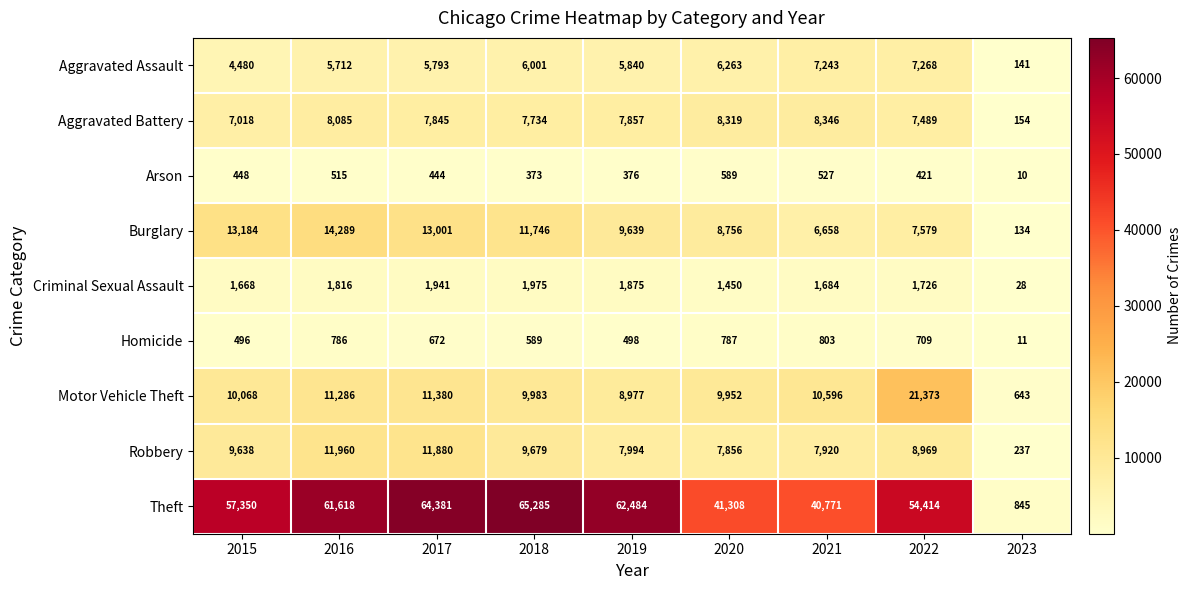

What is the spread (max minus min) of values at 2016?

61103